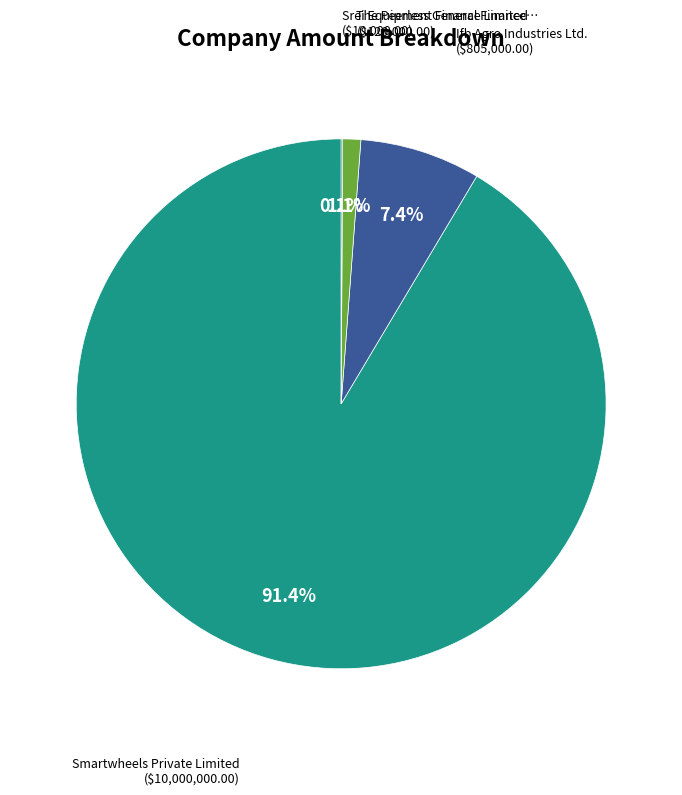

Is there any slice that represents more than half of the pie?

Yes